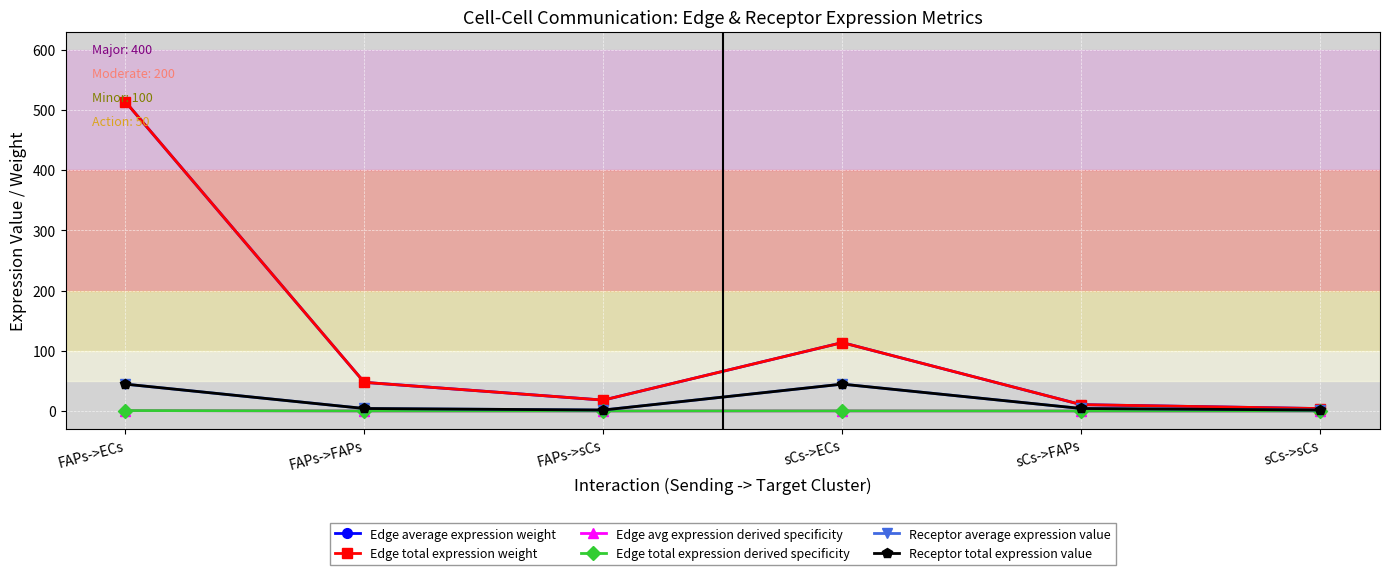

Is this an area chart (filled region under the line)?

No